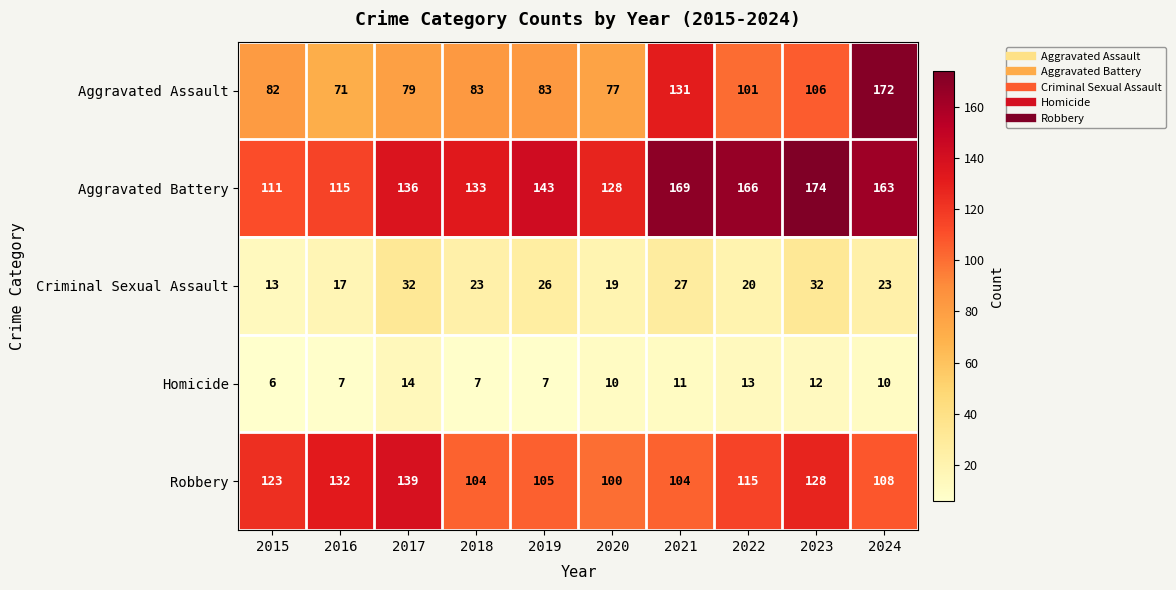

What is the average value of the Aggravated Battery series?

144